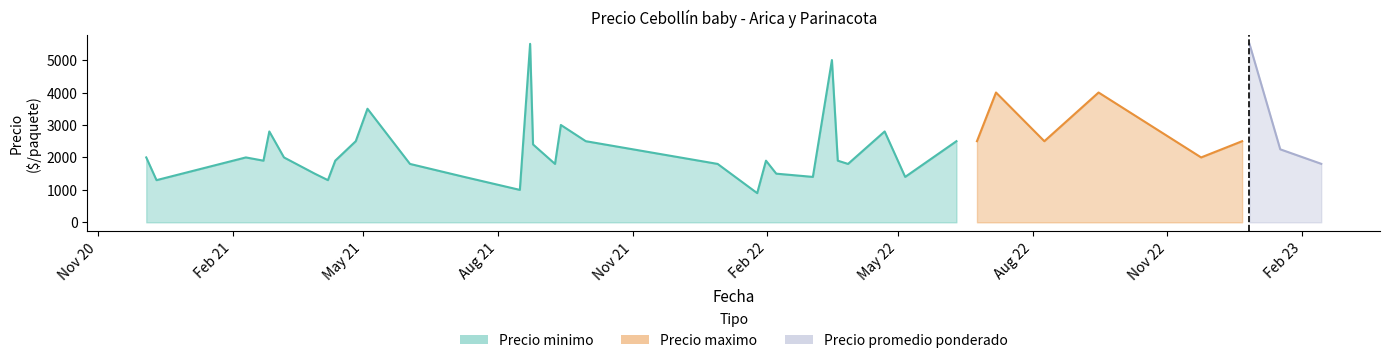

Count the number of data series in this chart.

3